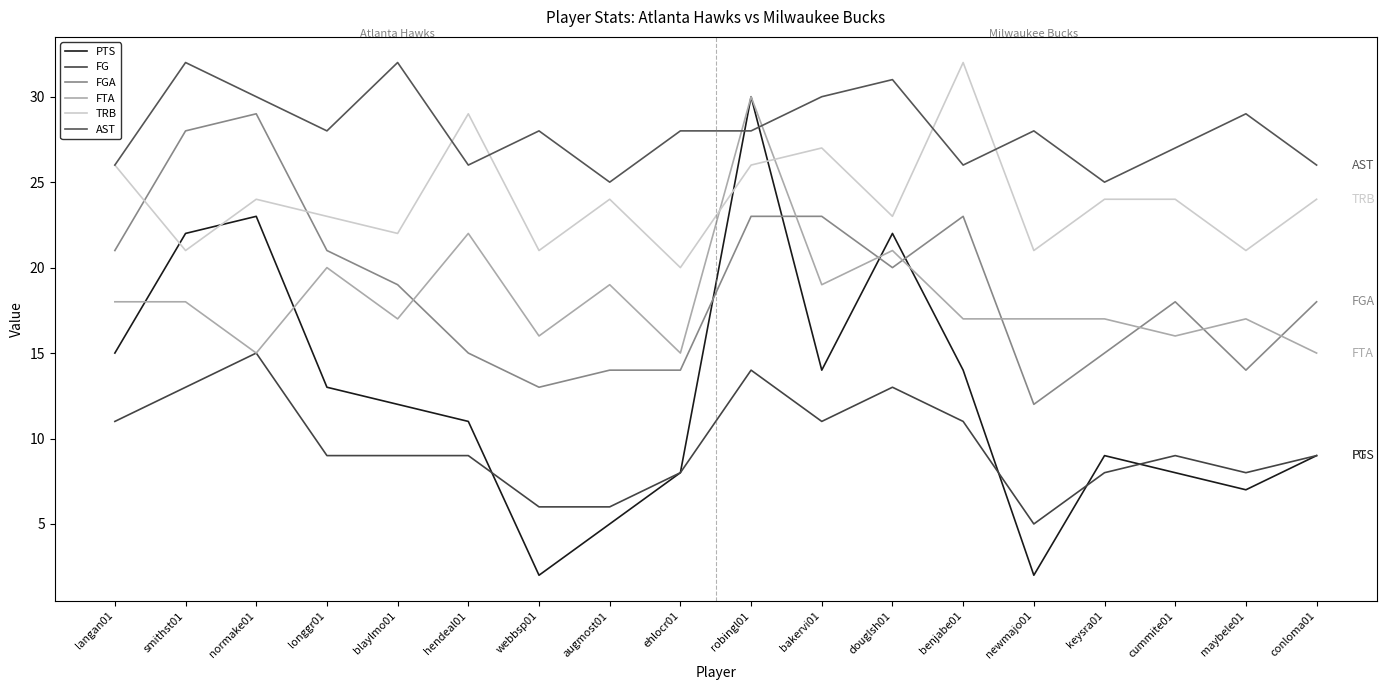

Is the value of PTS at smithst01 greater than the value of FG at hendeal01?

Yes